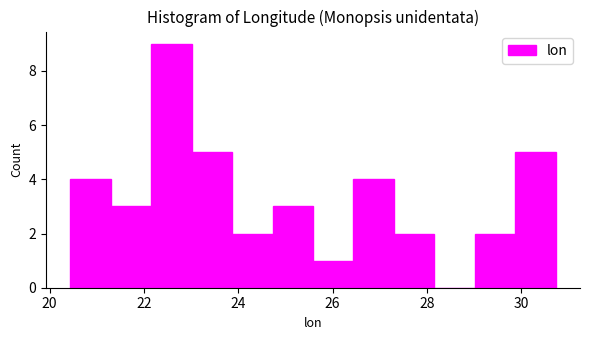

Reading left to right, transcribe this chart: for each bar, give the range it covers on the x-axis and its height. Neither the bar edges nor the heights are printed on the chart, so give them approximately, as read against the axes.

20.4 to 21.2: 4
21.2 to 22.2: 3
22.2 to 23.0: 9
23.0 to 23.8: 5
23.8 to 24.8: 2
24.8 to 25.6: 3
25.6 to 26.4: 1
26.4 to 27.2: 4
27.2 to 28.2: 2
28.2 to 29.0: 0
29.0 to 29.8: 2
29.8 to 30.8: 5